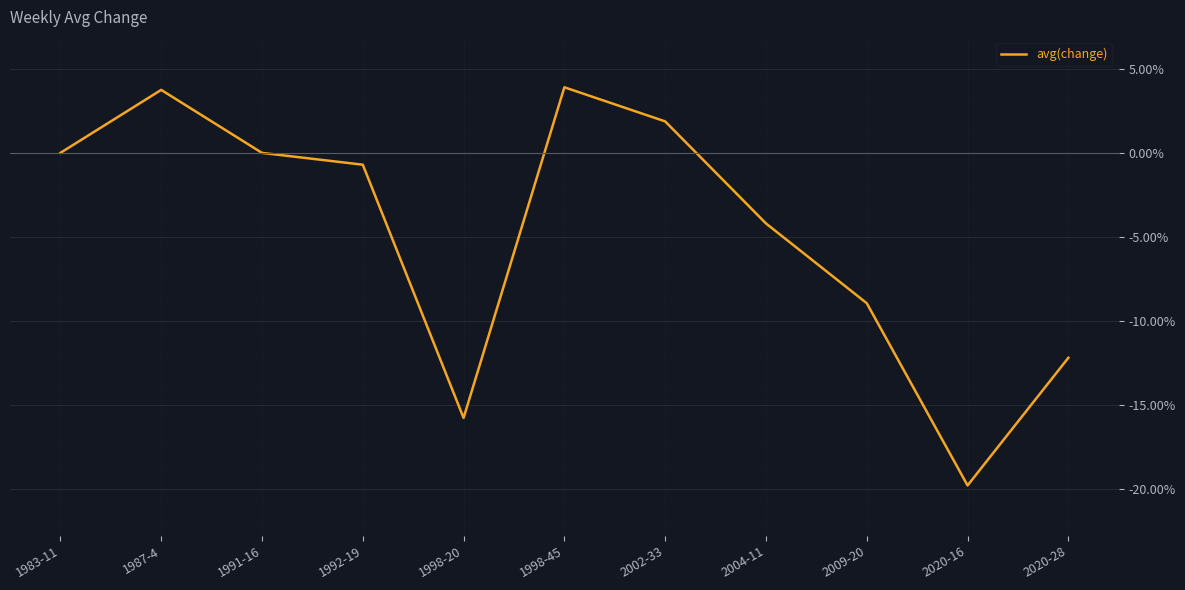

What is the sum of all values?

-0.5